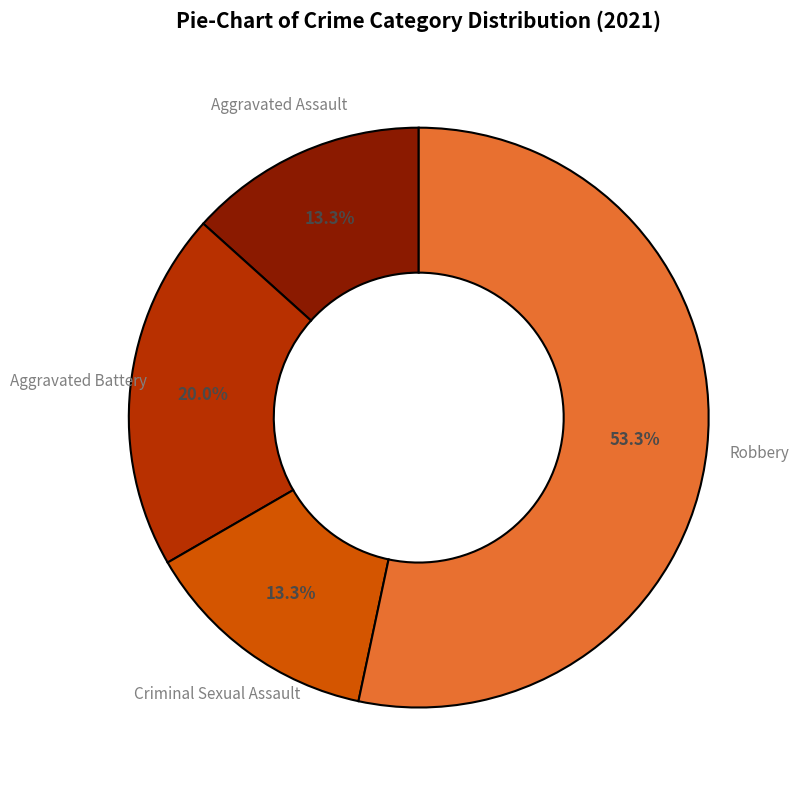

Which slice represents more than half of the pie?

Robbery